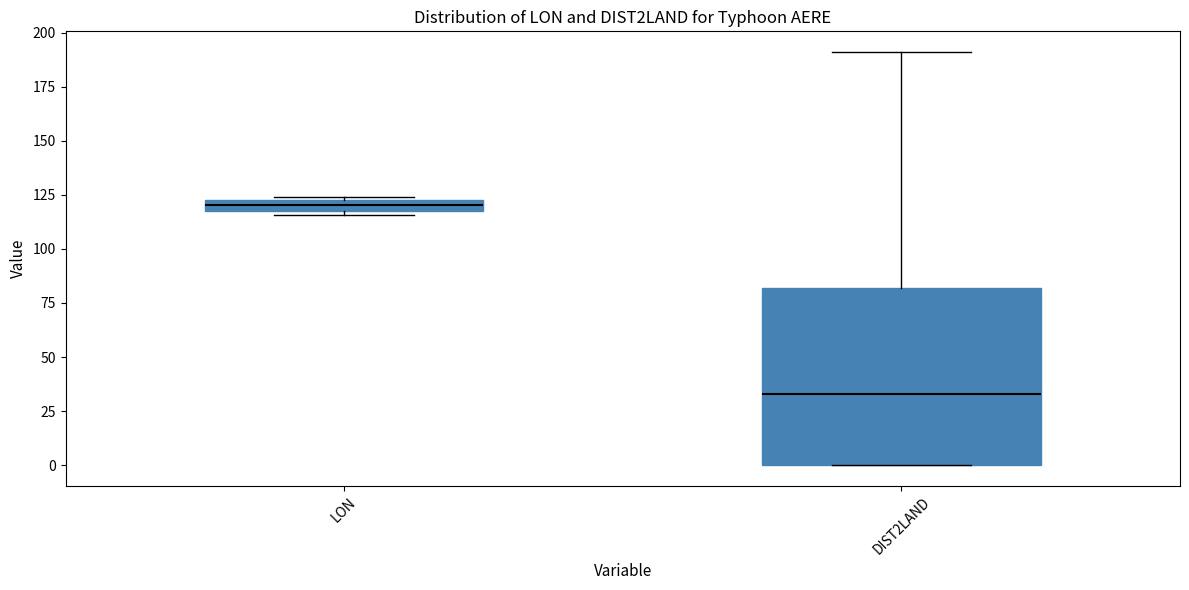

Which box's median line is the highest?

LON